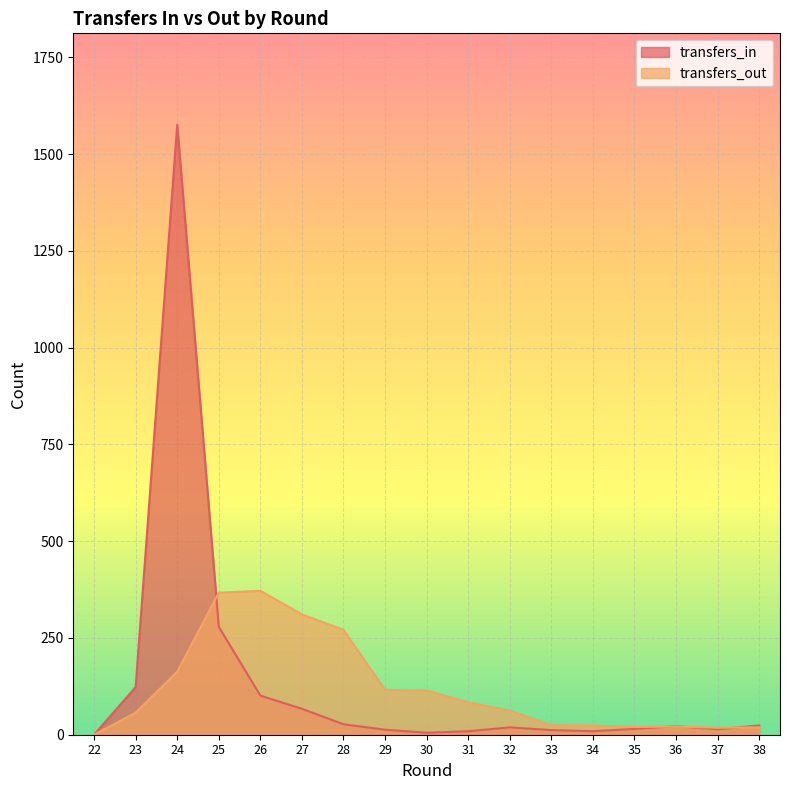

Is the value of transfers_in at 37 greater than the value of transfers_out at 33?

No